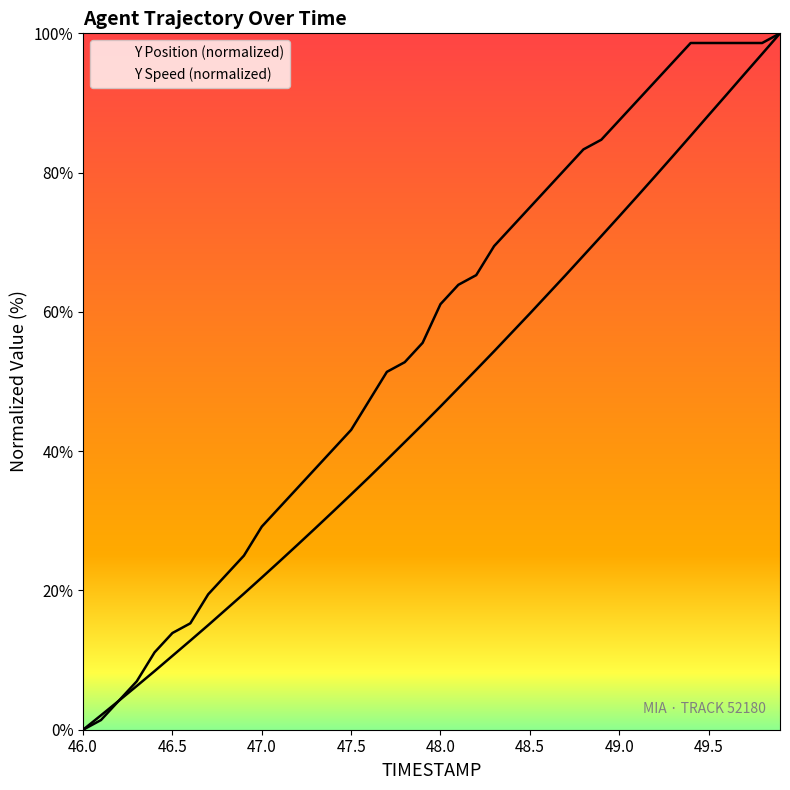

How many values in the Y Position (normalized) series are below 46?

20